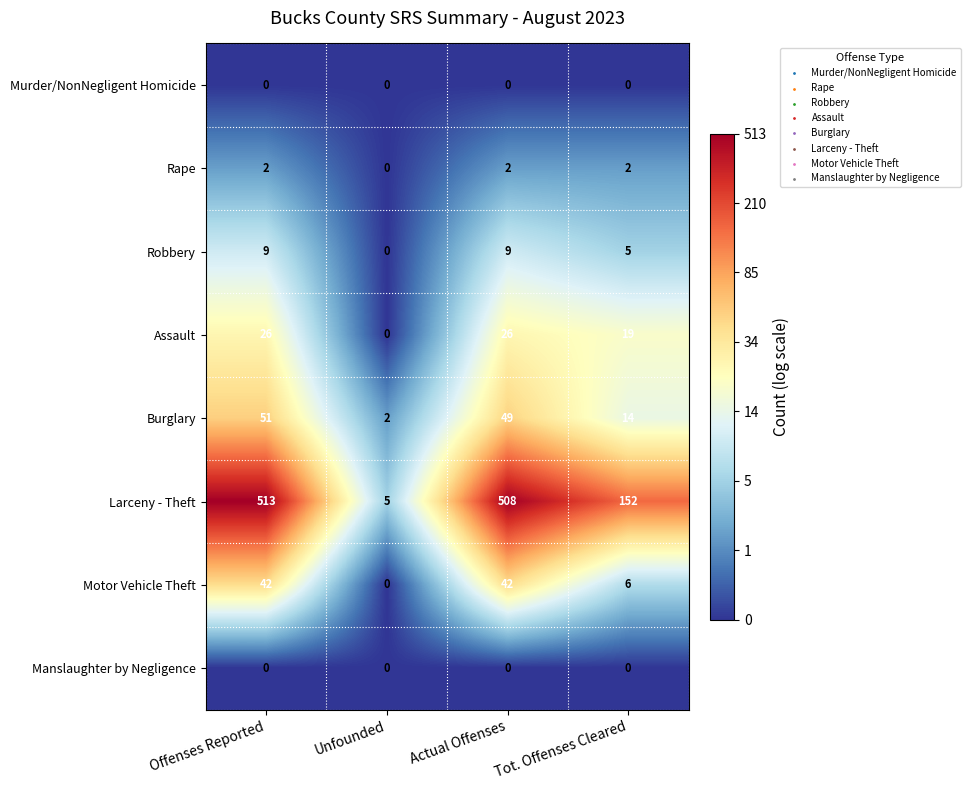

Is it true that Assault equals 19 at Tot. Offenses Cleared?

True